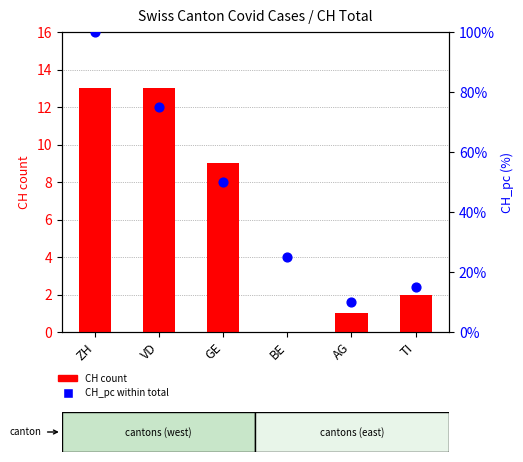

What are all the series names shown in the legend?

CH count, CH_pc